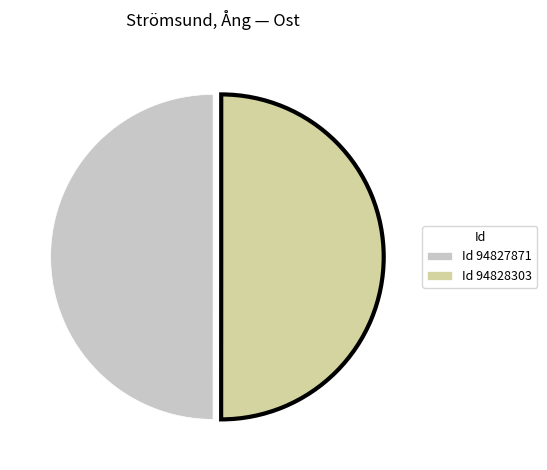

Combined, do Id 94828303 and Id 94827871 account for over 50%?

Yes